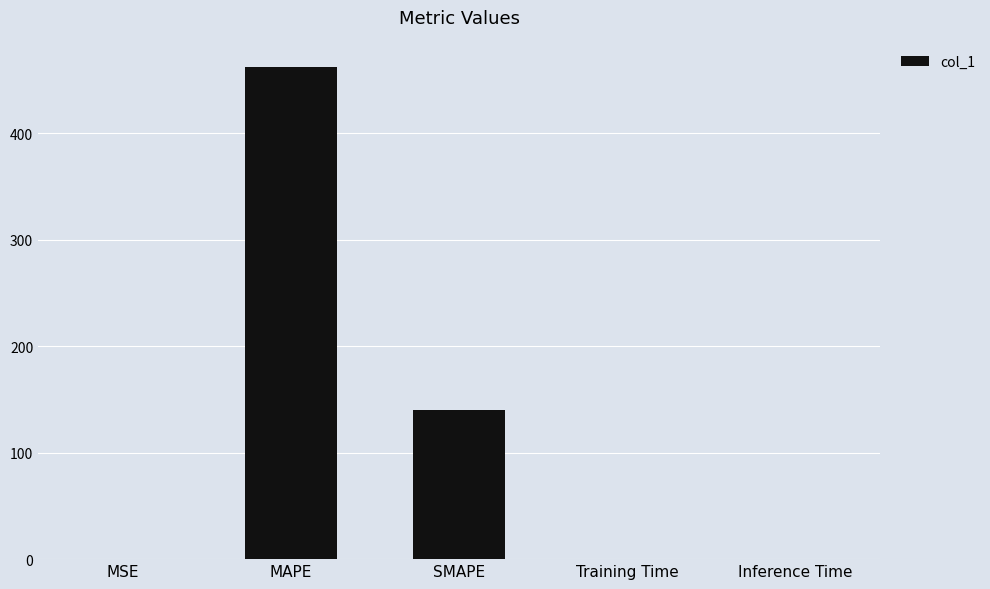

At which label is the value closest to 231?

SMAPE